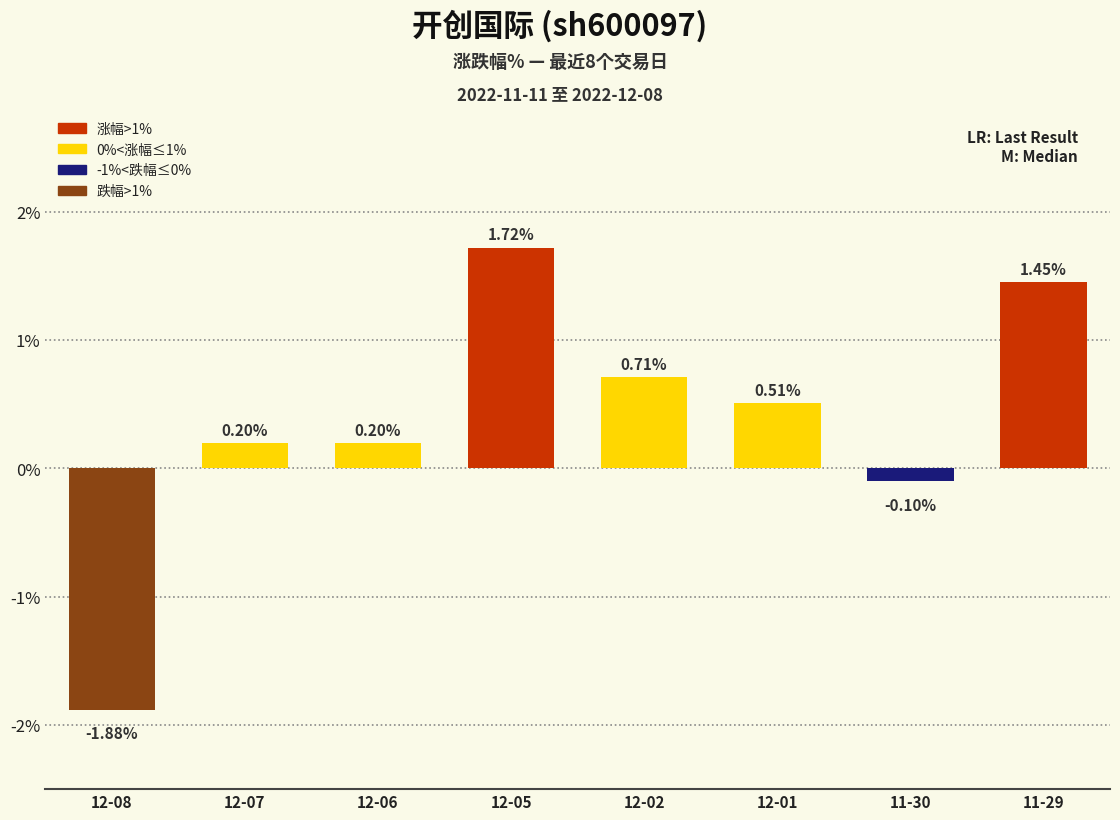

Which category has the lowest value across all series?

12-08